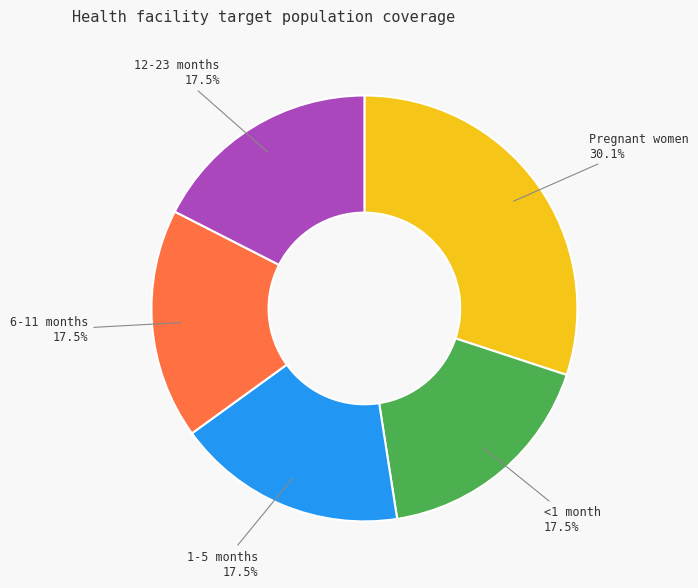

Count the number of slices in the pie.

5